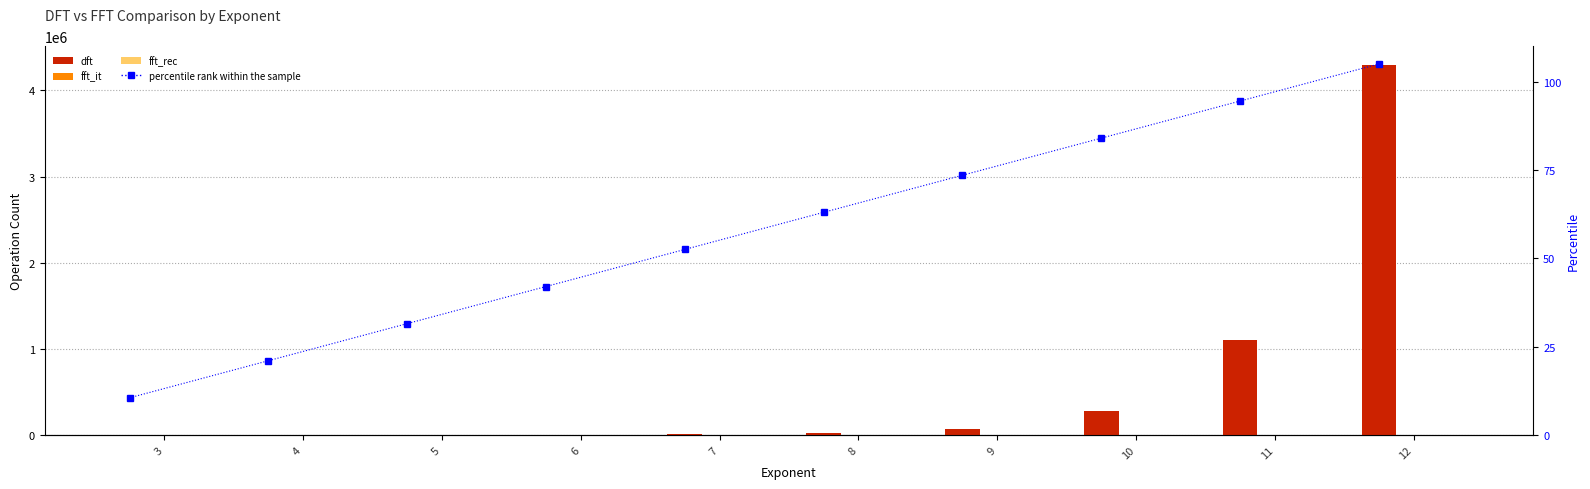

What is the value of the fft_rec bar at the 5th from the left?

18.0